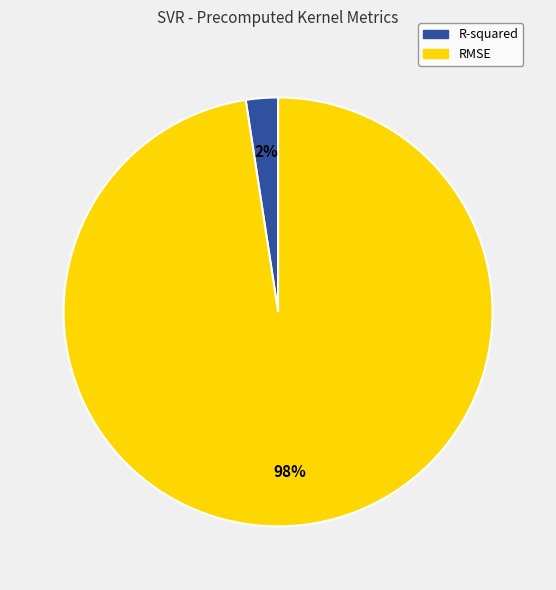

Does R-squared represent more than half of the total?

No